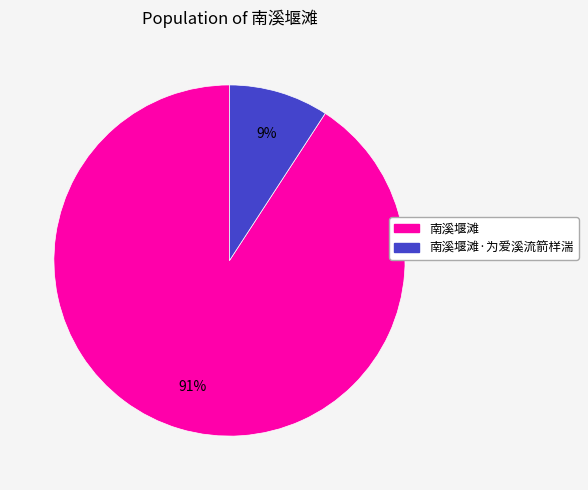

Which slice is the largest?

南溪堰滩